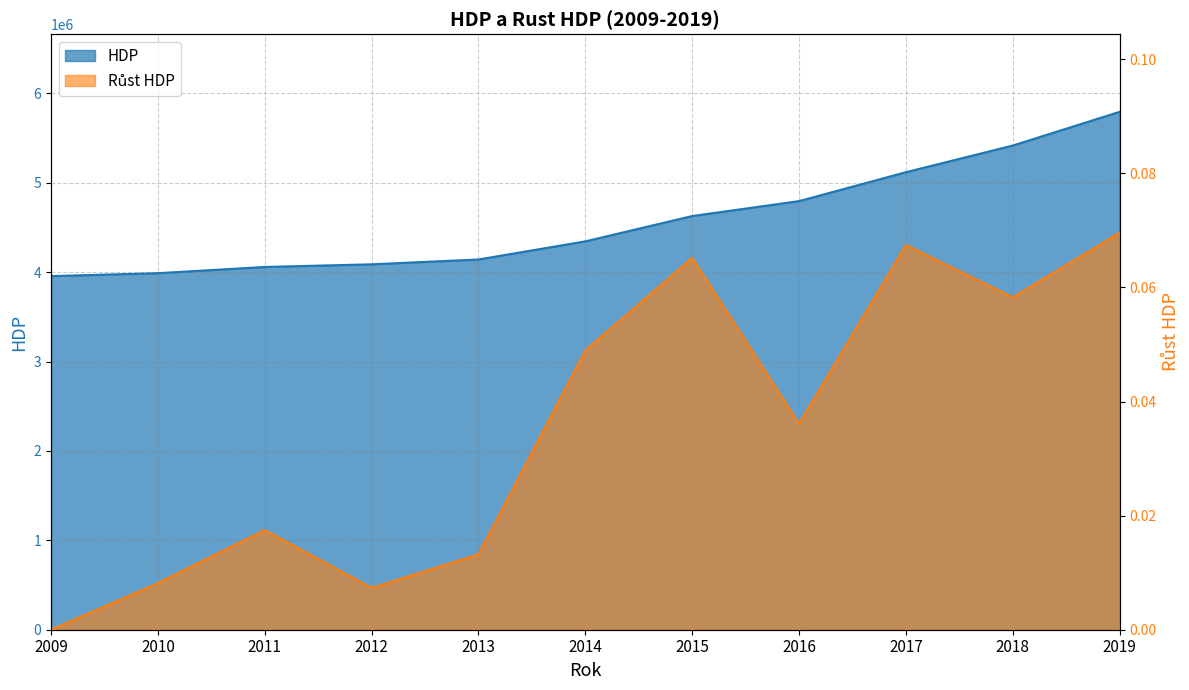

Reading left to right, transcribe all the data shown in this chart.

HDP: 2009=3956052.0	2010=3988318.0	2011=4057957.0	2012=4087683.0	2013=4141669.0	2014=4344481.0	2015=4627625.0	2016=4794643.0	2017=5117923.0	2018=5416158.0	2019=5793149.0
Rust HDP: 2009=0.0	2010=0.0	2011=0.0	2012=0.0	2013=0.0	2014=0.0	2015=0.1	2016=0.0	2017=0.1	2018=0.1	2019=0.1